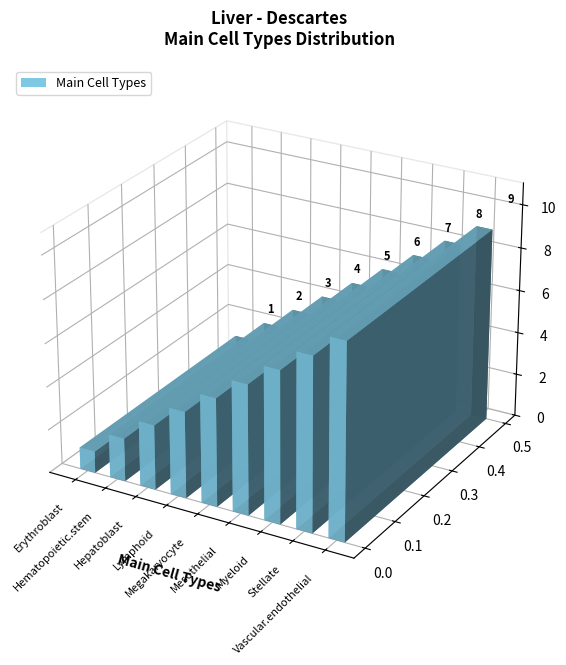

Count the values in the range 3 to 7.

5